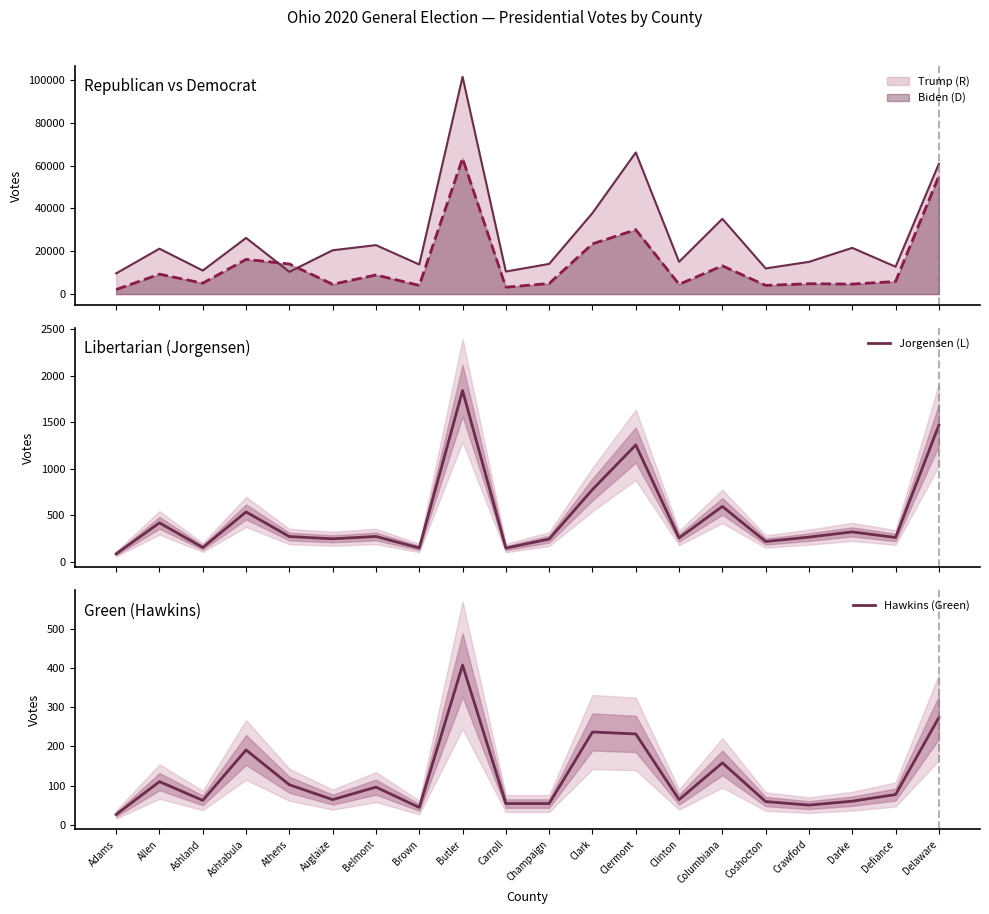

True or false: Hawkins (Green) and Jorgensen (L) intersect in this chart.

False